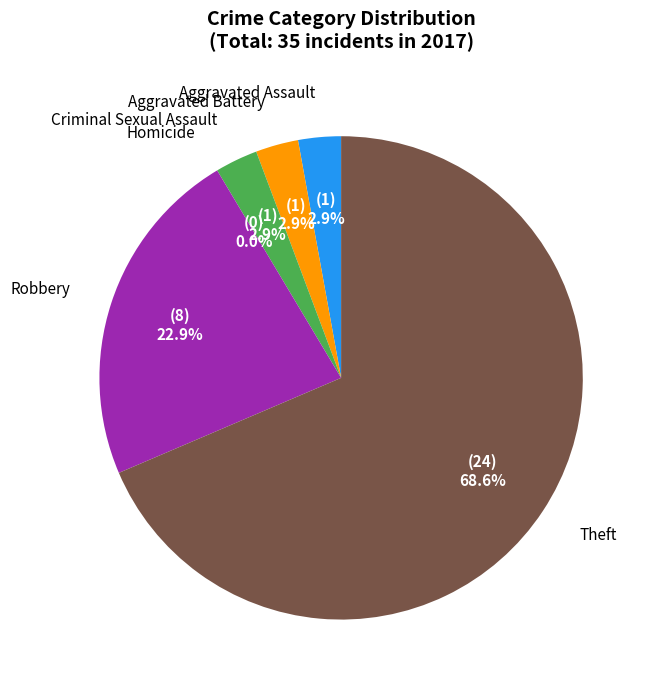

What is the majority slice?

Theft